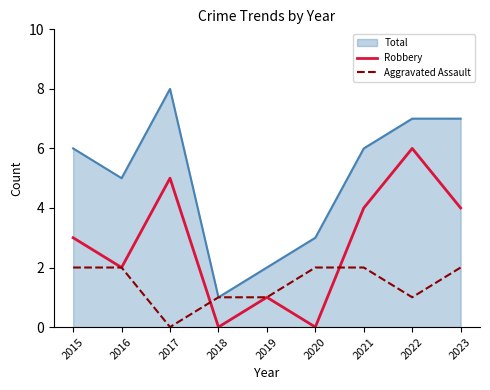

What is the difference between the highest and lowest values at 2021?

4